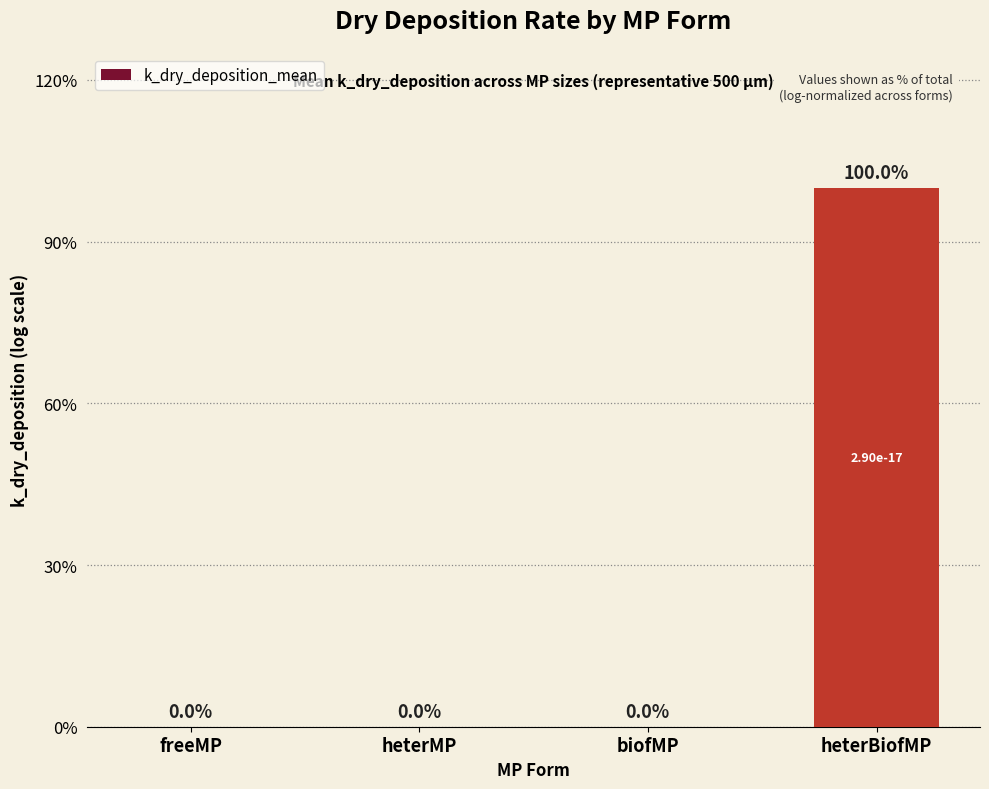

The value at heterMP is 0.0. True or false?

True